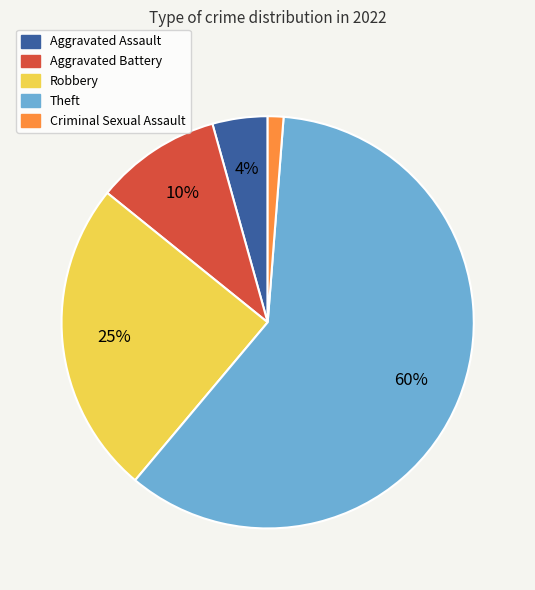

Is there any slice that represents more than half of the pie?

Yes